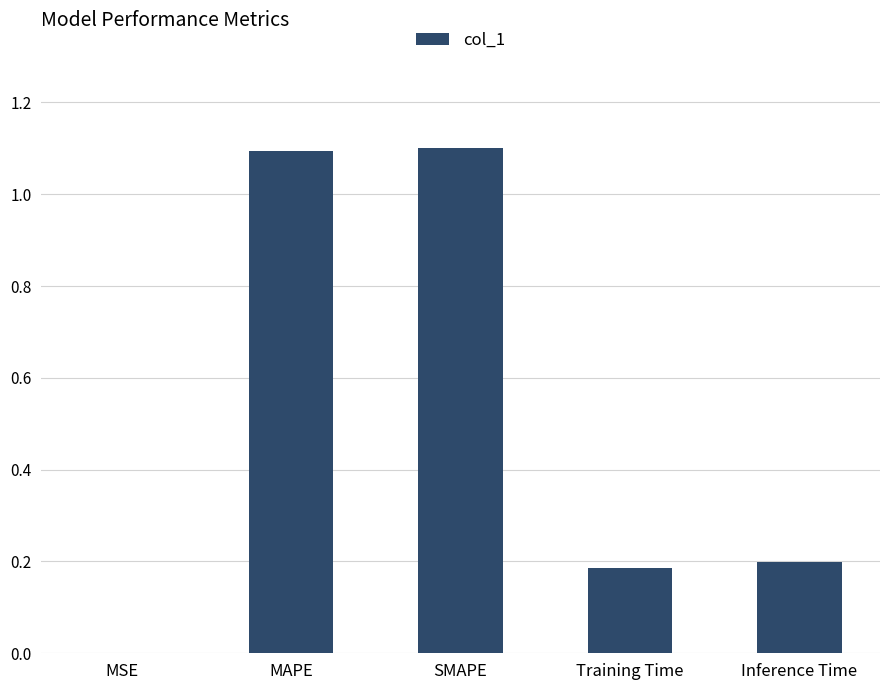

What is the sum of all values?

2.6